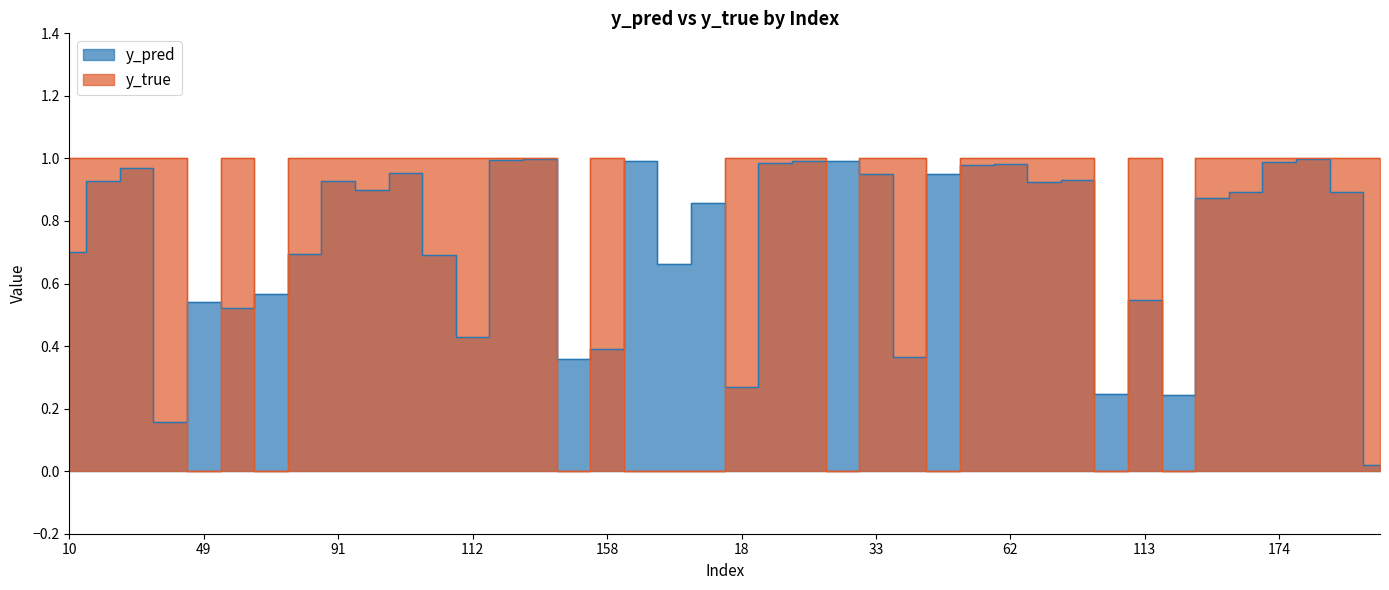

Count the number of data series in this chart.

2